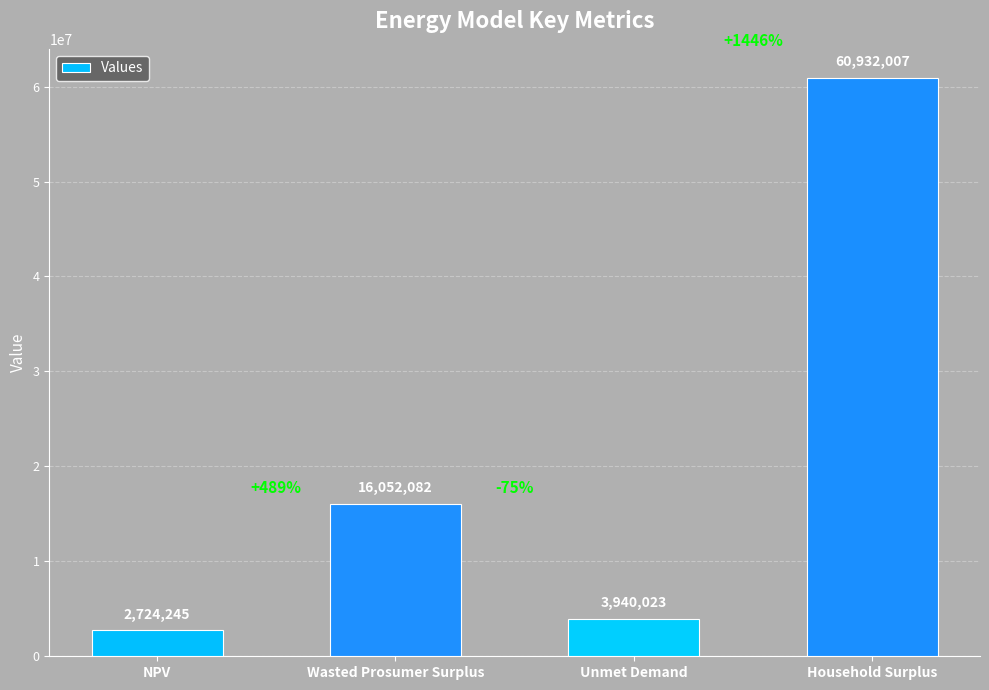

Between NPV and Wasted Prosumer Surplus, which is larger?

Wasted Prosumer Surplus